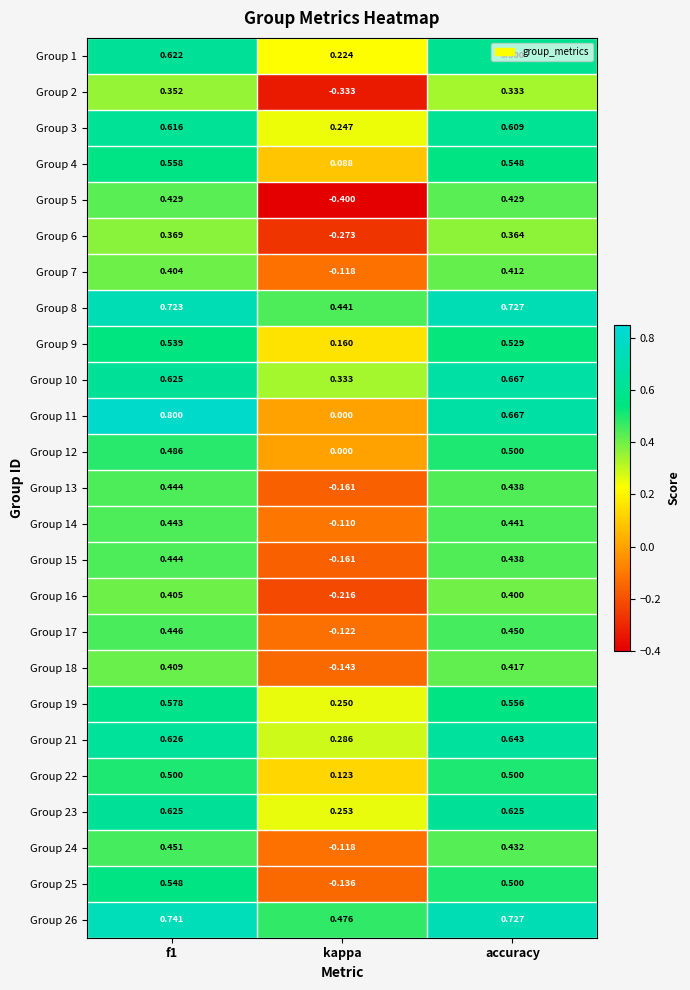

At how many categories does at least one series exceed 0?

3